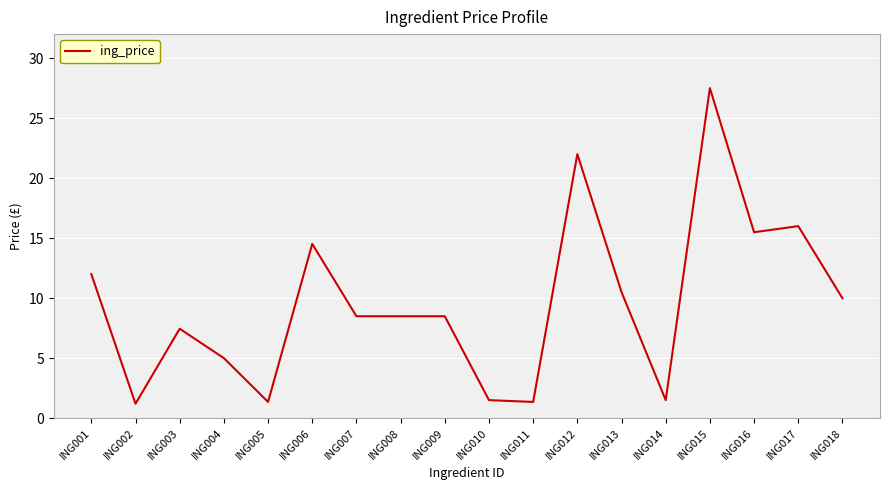

What is the change in value from ING002 to ING017?

+14.8